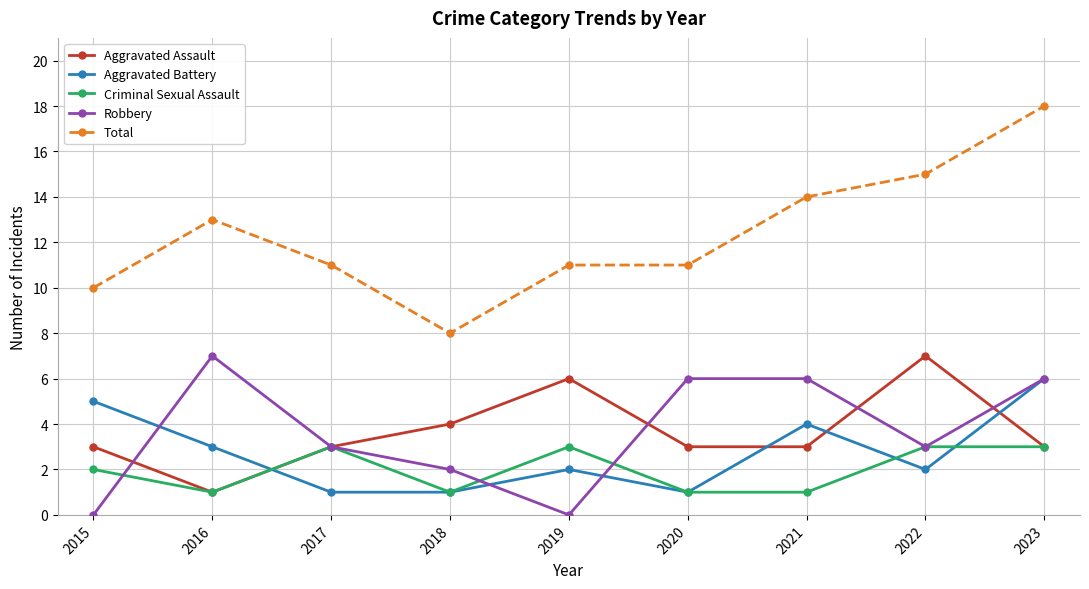

Which series has the largest total across all categories?

Total